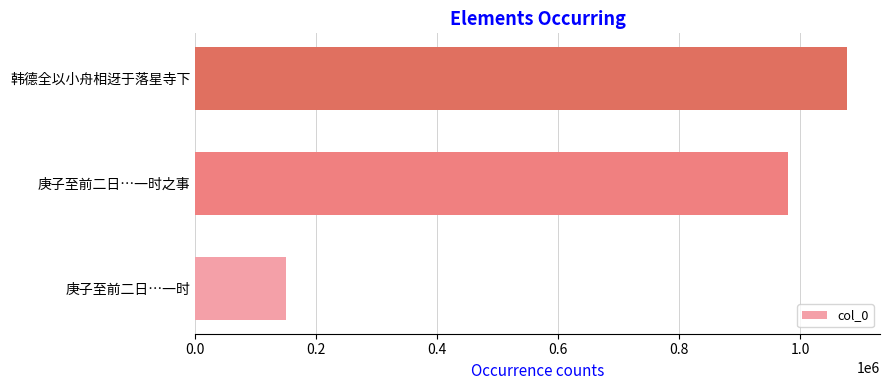

Approximately how many times larger is the value at 韩德全以小舟相迓于落星寺下 compared to 庚子至前二日…一时之事?

1.1